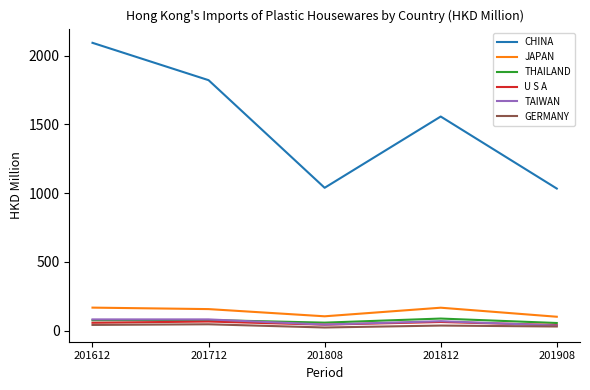

True or false: CHINA has a value of 1033.0 at 201908.

True